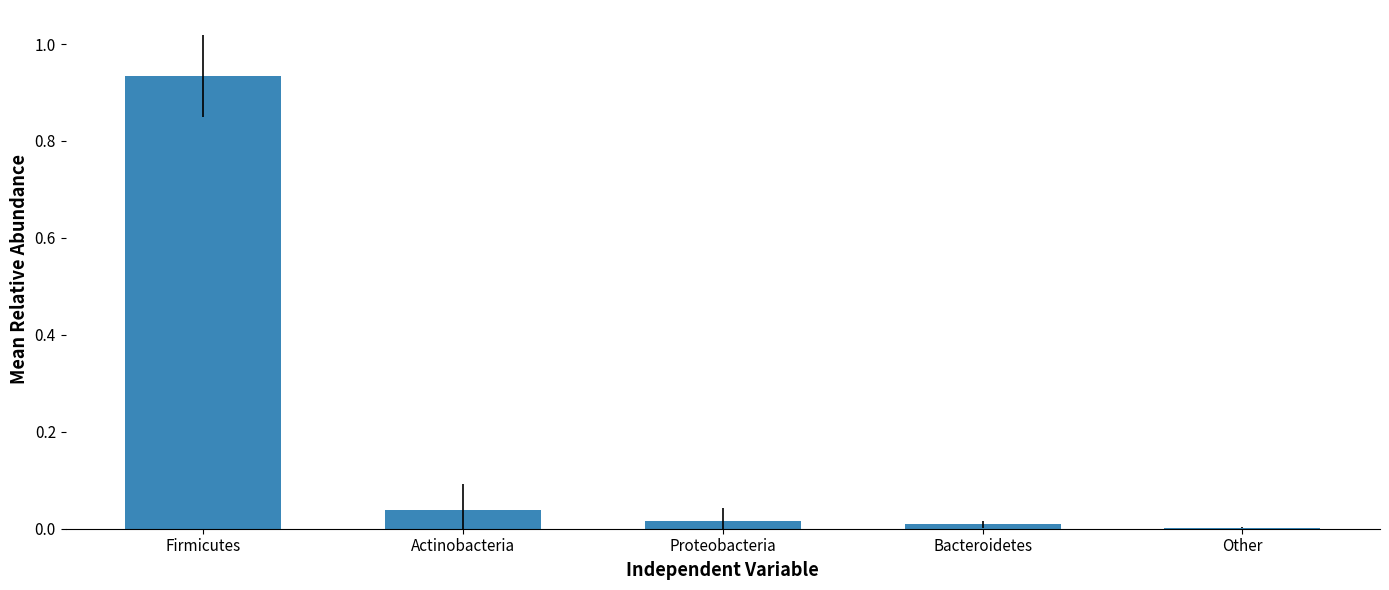

True or false: the data shows 1.5 at Firmicutes.

False